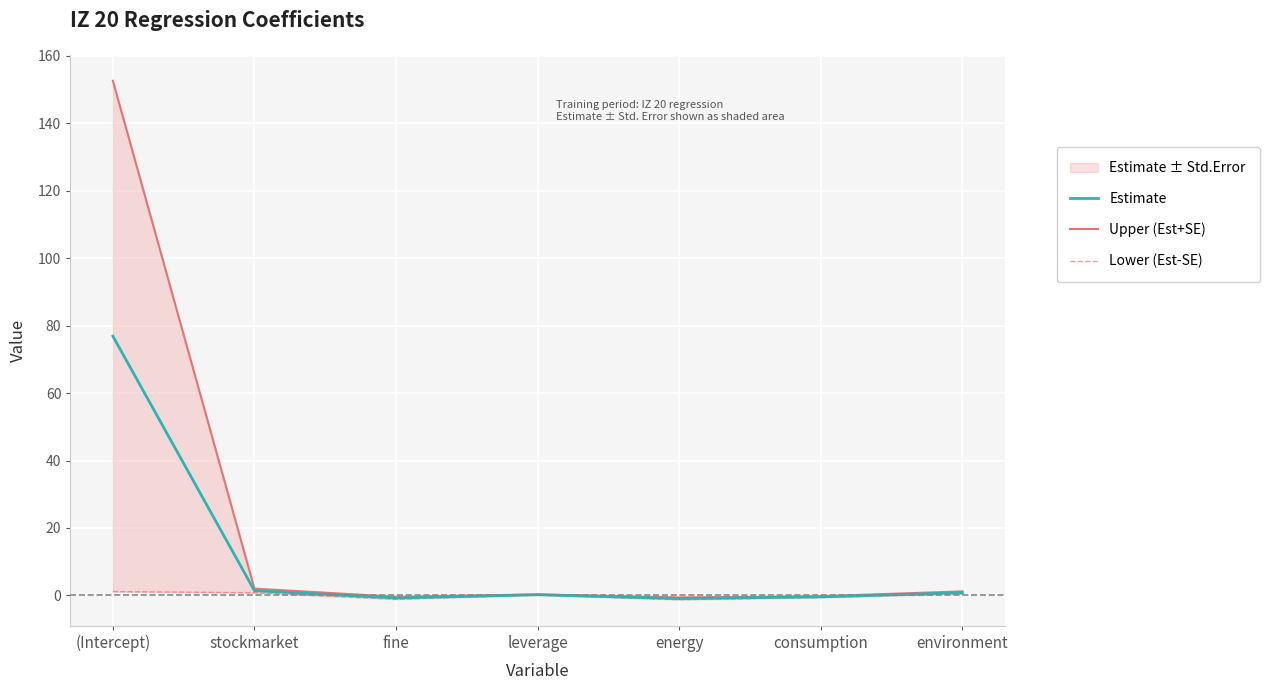

At which category does Upper (Est+SE) reach its first local peak?

leverage